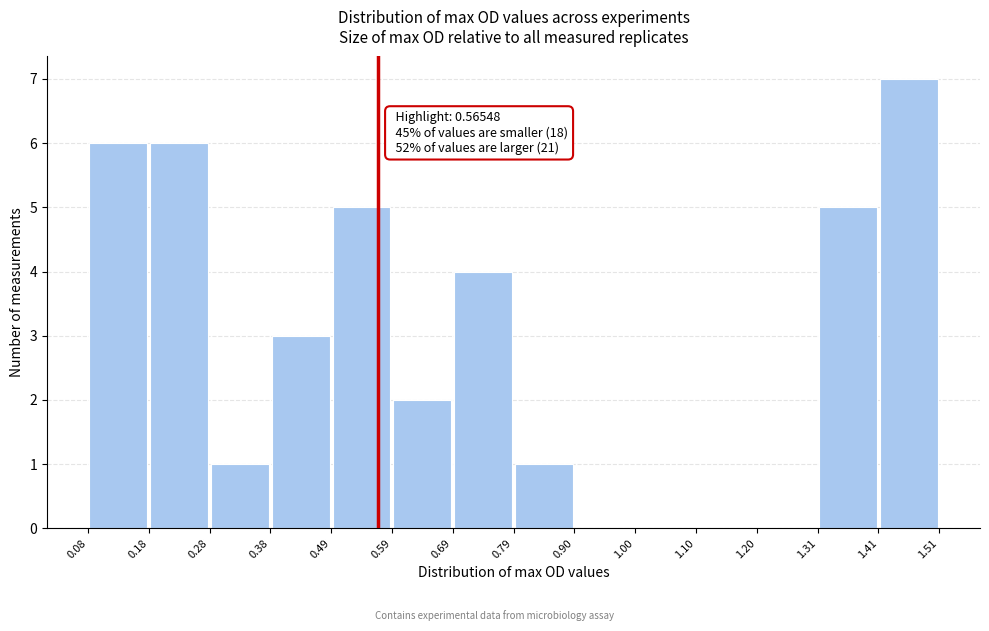

Over which range of the x-axis is the bar tallest?

1.41 to 1.51